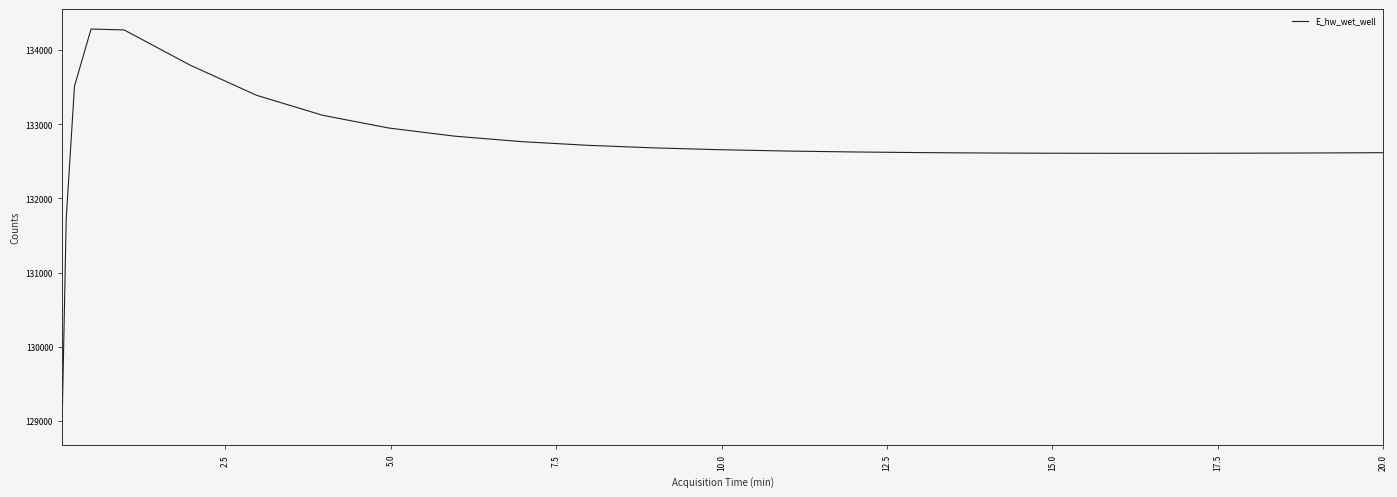

What is the smallest value displayed?

128942.1